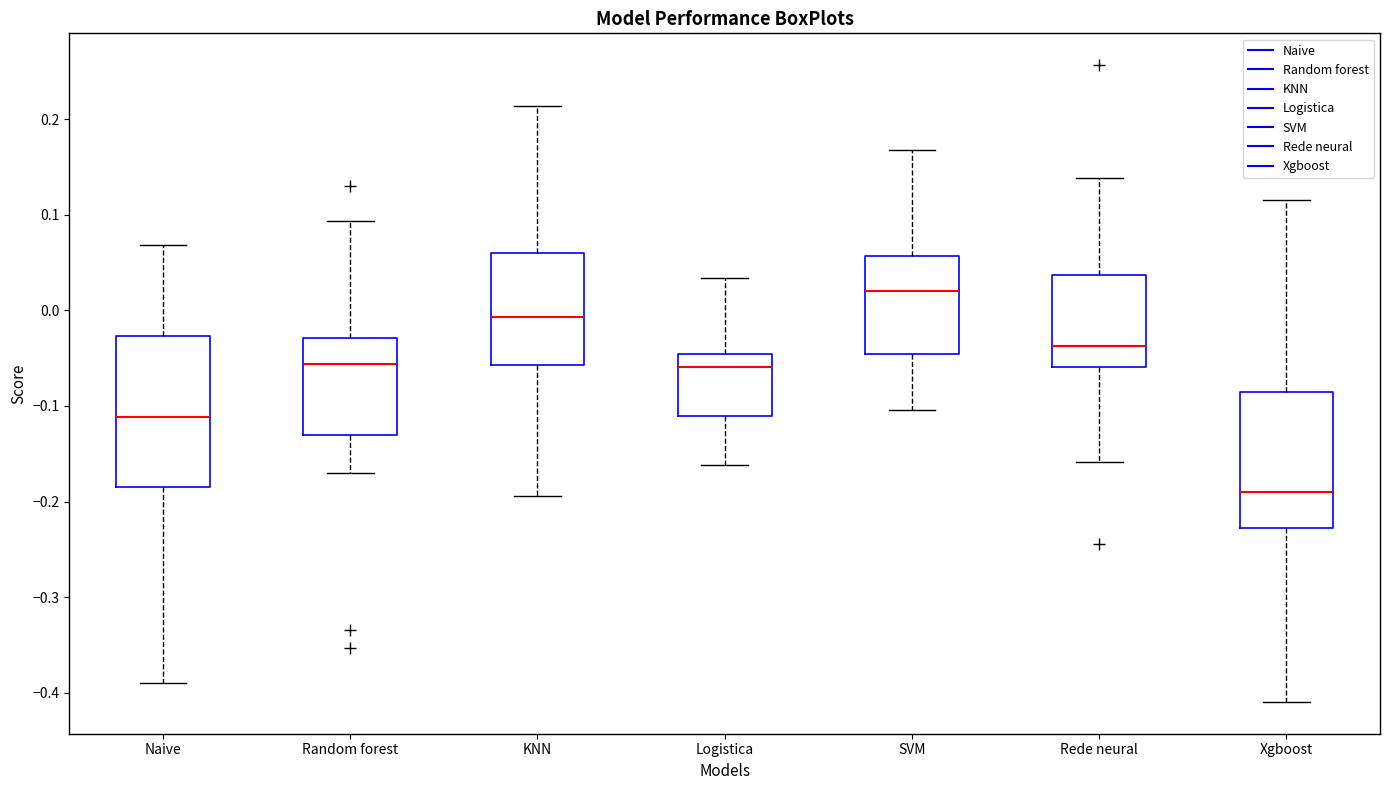

Where is the lower edge of the box for KNN on the y-axis? The values are not printed on the chart, so give them approximately, as read against the axis.

-0.06